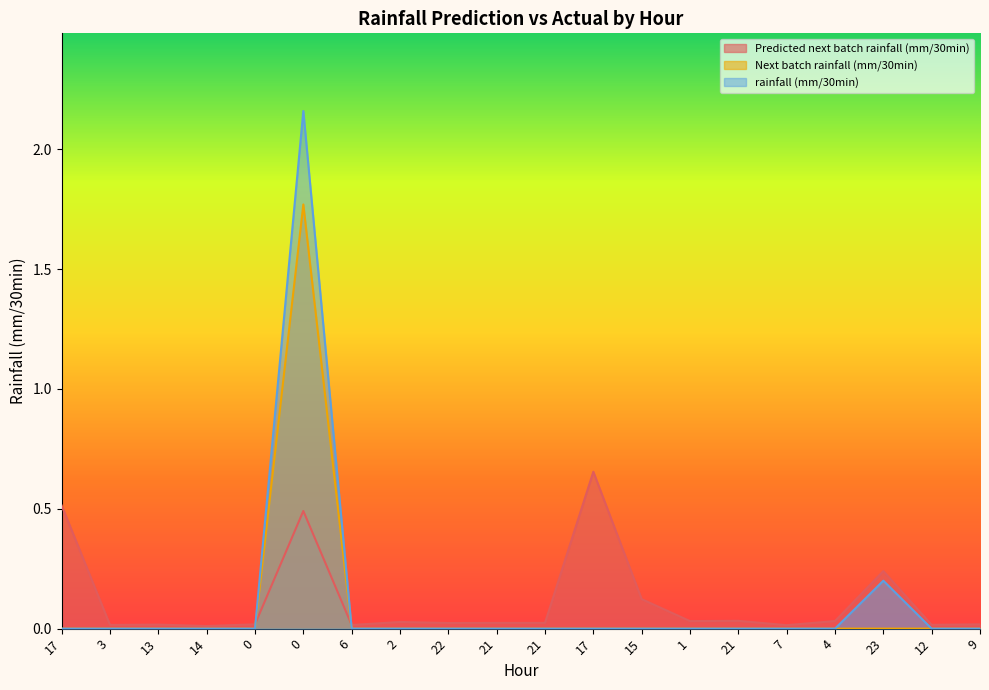

How many intersections are there between Next batch rainfall (mm/30min) and Predicted next batch rainfall (mm/30min)?

2